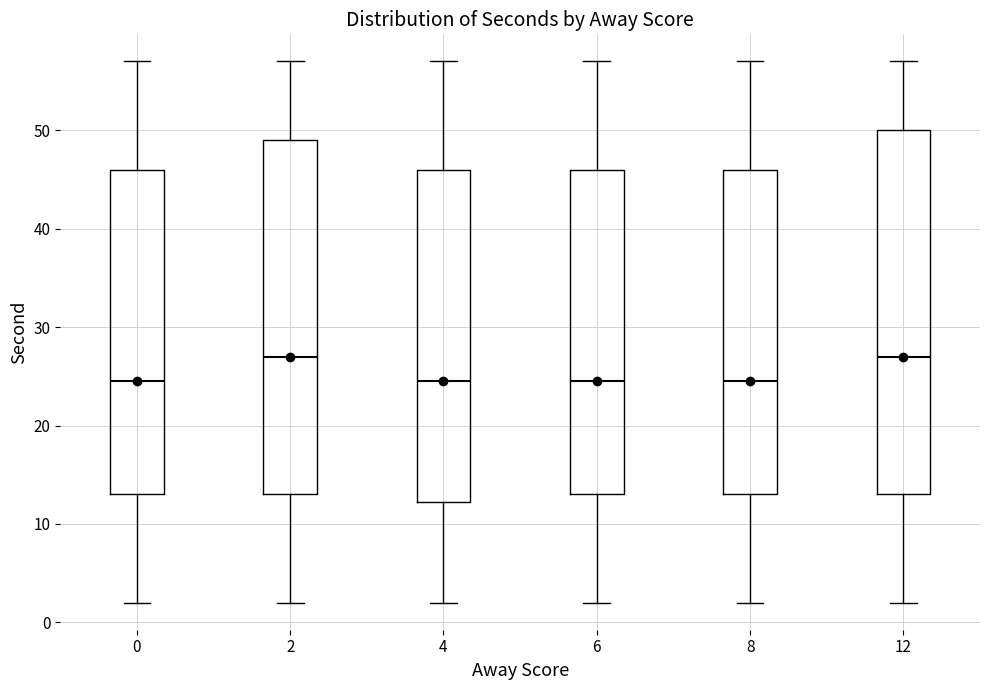

Reading left to right, read every box against the y-axis: the position of its median line, the range the box covers, and the ends of its whiskers. The values are not printed on the chart, so give them approximately, as read against the axis.

0: median 25, box 13 to 46, whiskers 2 to 57
2: median 27, box 13 to 49, whiskers 2 to 57
4: median 25, box 12 to 46, whiskers 2 to 57
6: median 25, box 13 to 46, whiskers 2 to 57
8: median 25, box 13 to 46, whiskers 2 to 57
12: median 27, box 13 to 50, whiskers 2 to 57